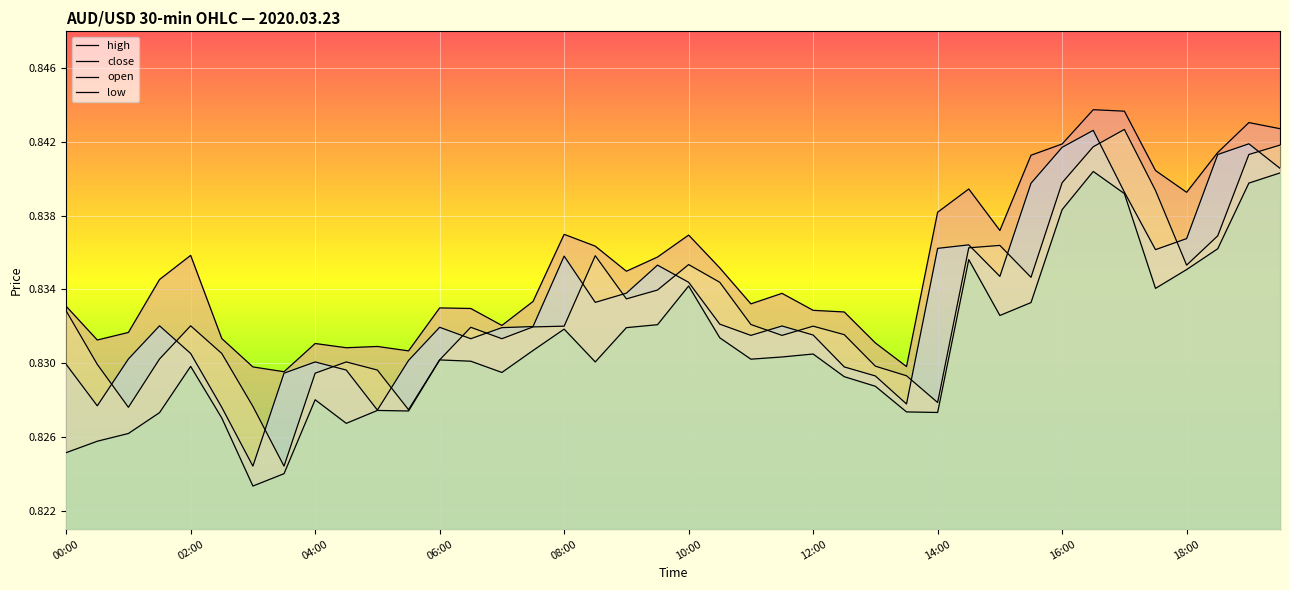

How many lines are shown in the chart?

4